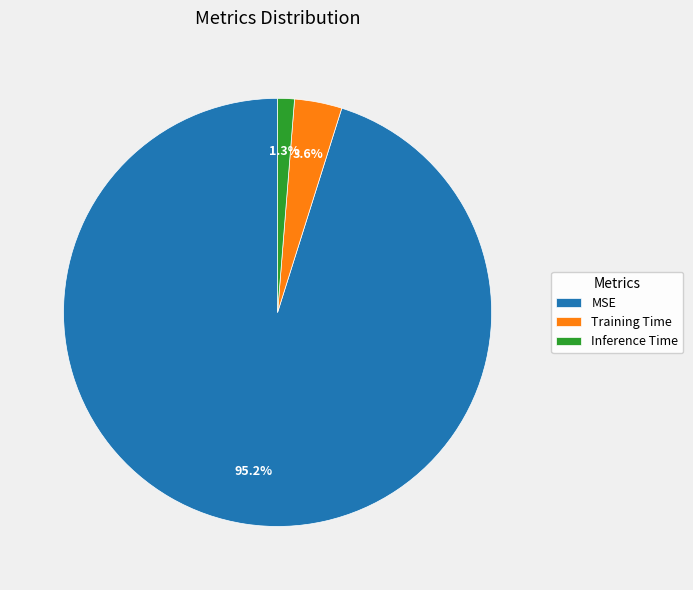

How many segments does this pie chart have?

3